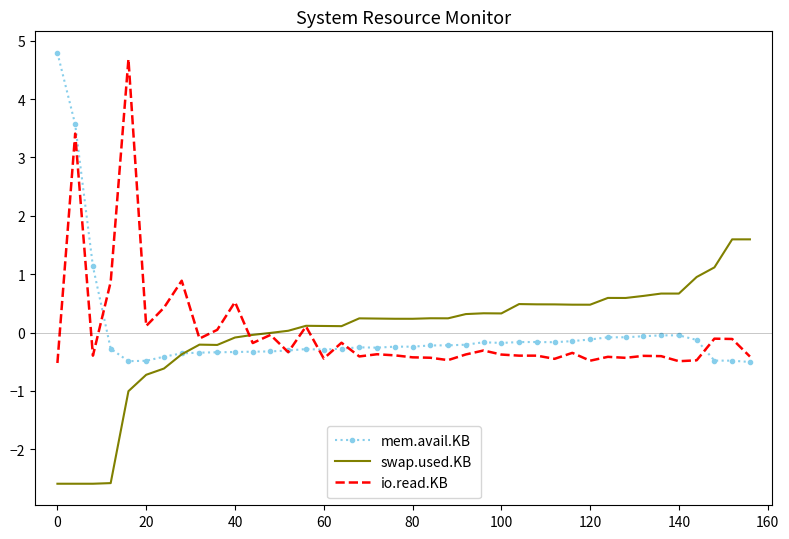

What is the lowest value of the io.read.KB series?

-0.5